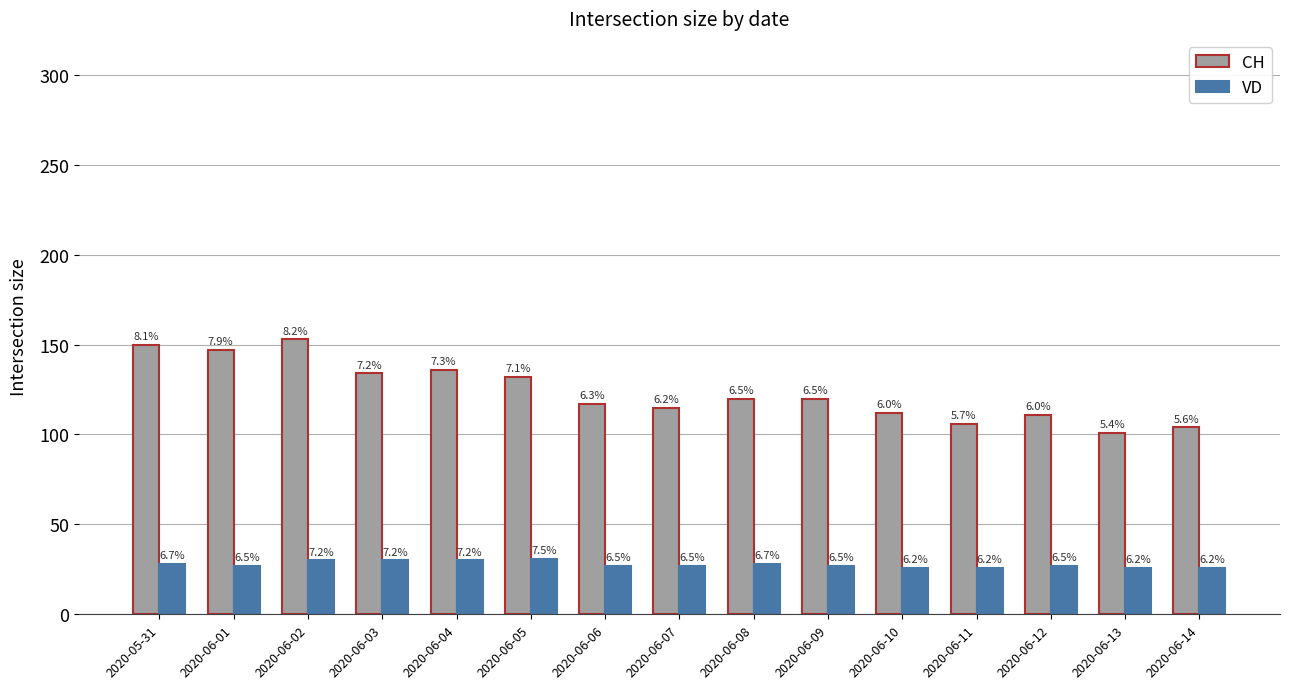

What is the sum of the CH values at 2020-06-02 and 2020-06-11?

259